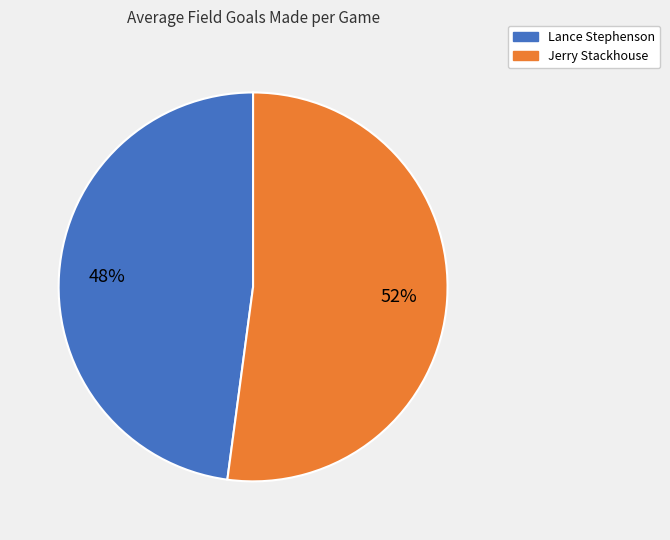

Count the number of slices in the pie.

2